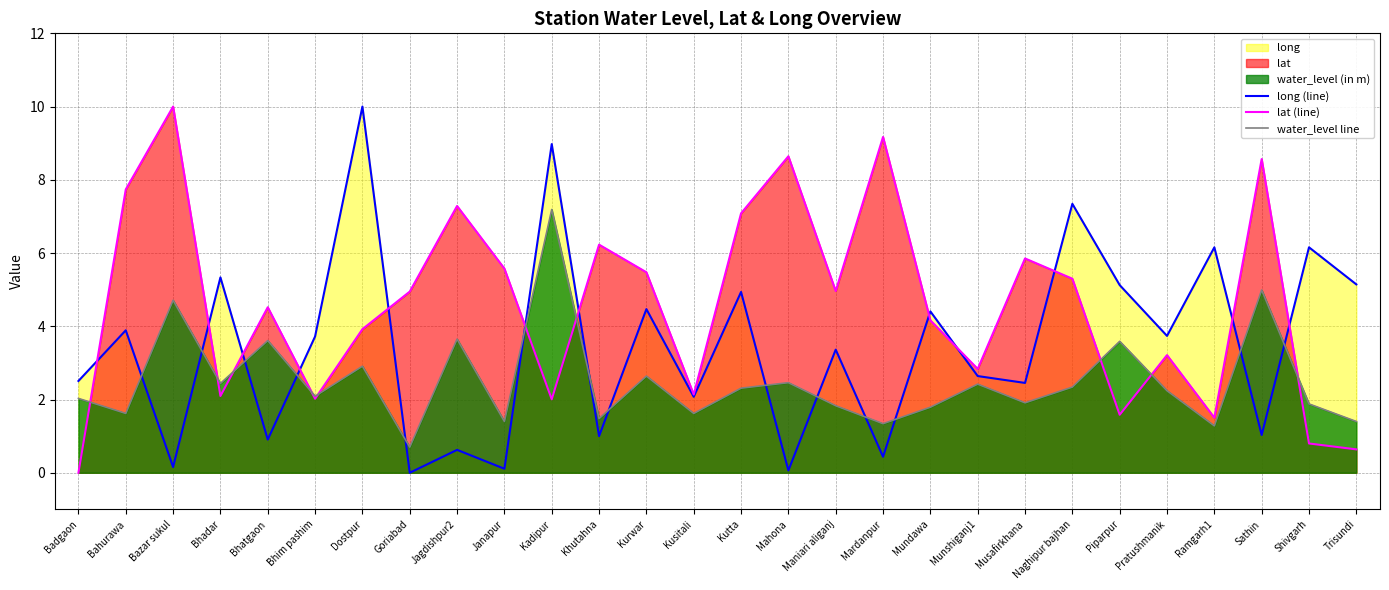

List the labels in order of water_level line value, largest first.

Kadipur, Sathin, Bazar sukul, Jagdishpur2, Bhatgaon, Piparpur, Dostpur, Kurwar, Mahona, Bhadar, Munshiganj1, Naghipur bajhan, Kutta, Pratushmanik, Bhim pashim, Badgaon, Musafirkhana, Shivgarh, Maniari aliganj, Mundawa, Bahurawa, Kusitali, Khutahna, Janapur, Trisundi, Mardanpur, Ramgarh1, Goriabad